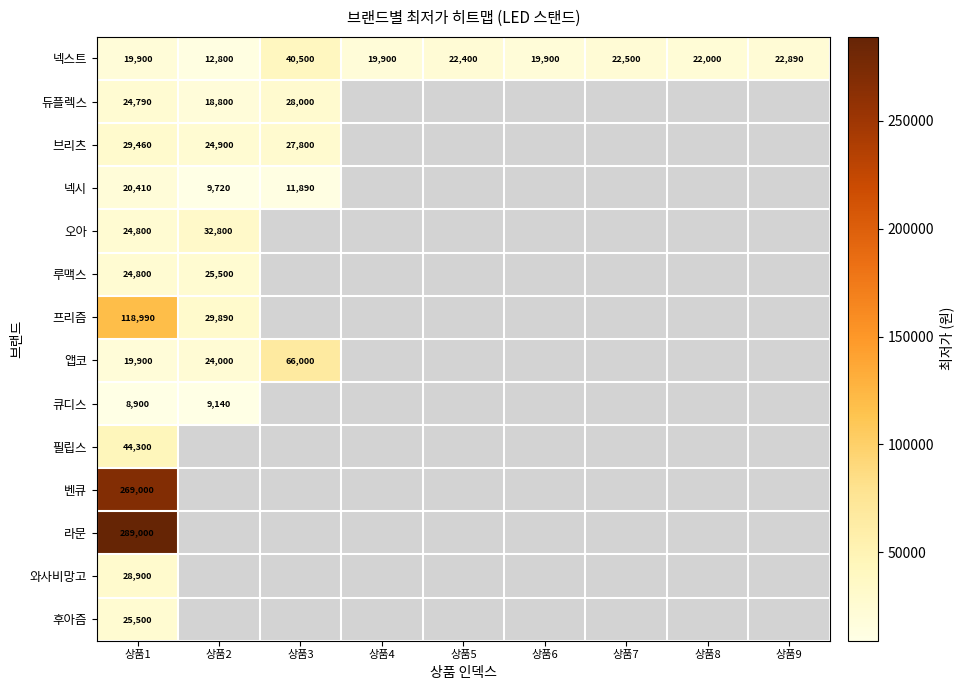

Is it true that 앱코 equals 66000 at 상품3?

True